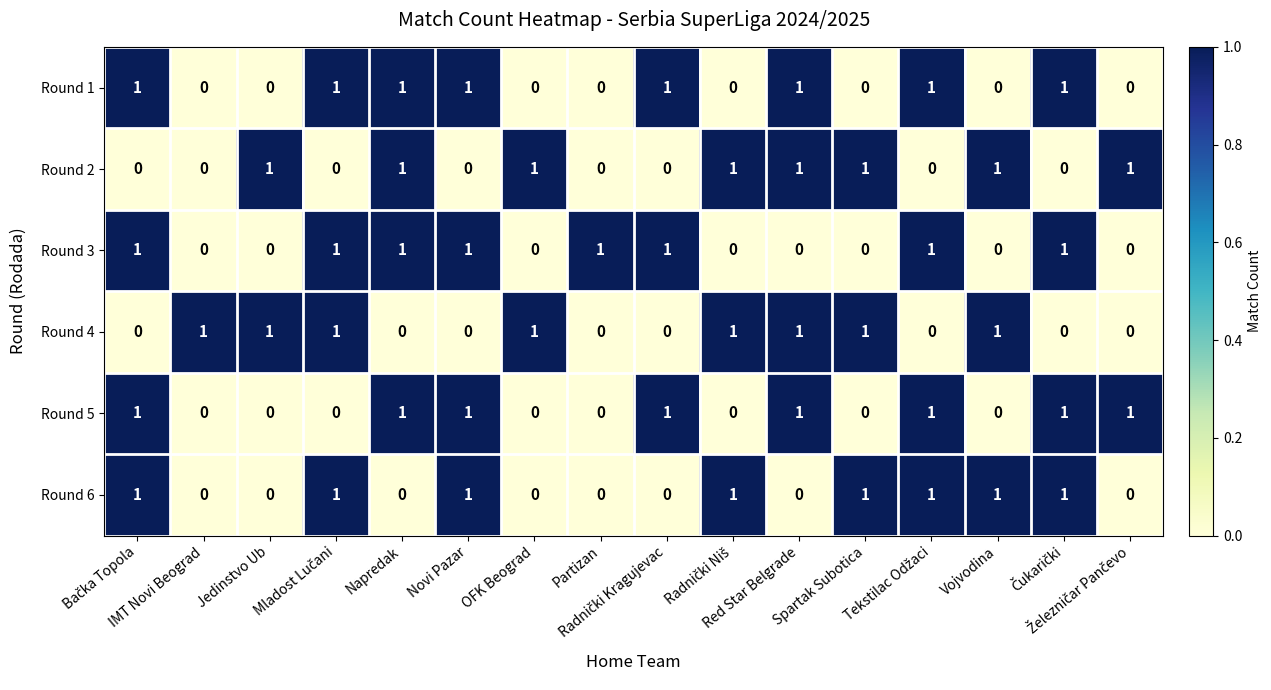

Count the Round 4 values in the range 0 to 1.

16